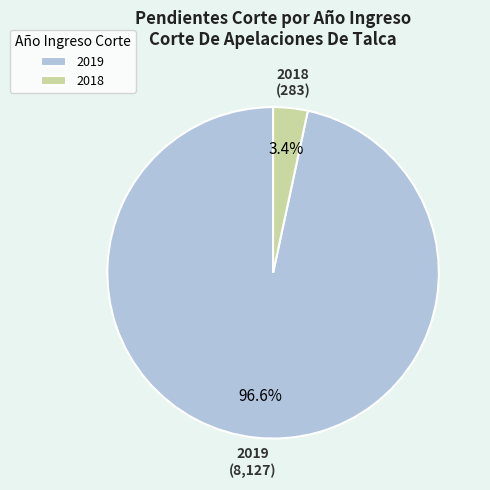

What is the total percentage of 2019 and 2018?

100.0%